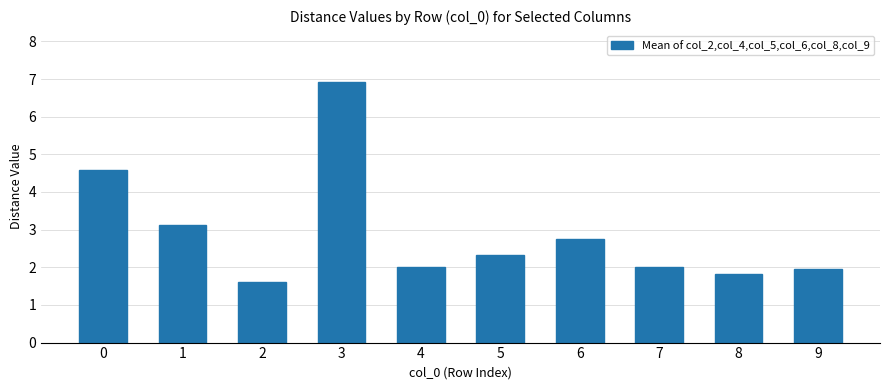

Reading right to left, list all the values displayed in this chart.

9=1.9	8=1.8	7=2.0	6=2.8	5=2.3	4=2.0	3=6.9	2=1.6	1=3.1	0=4.6